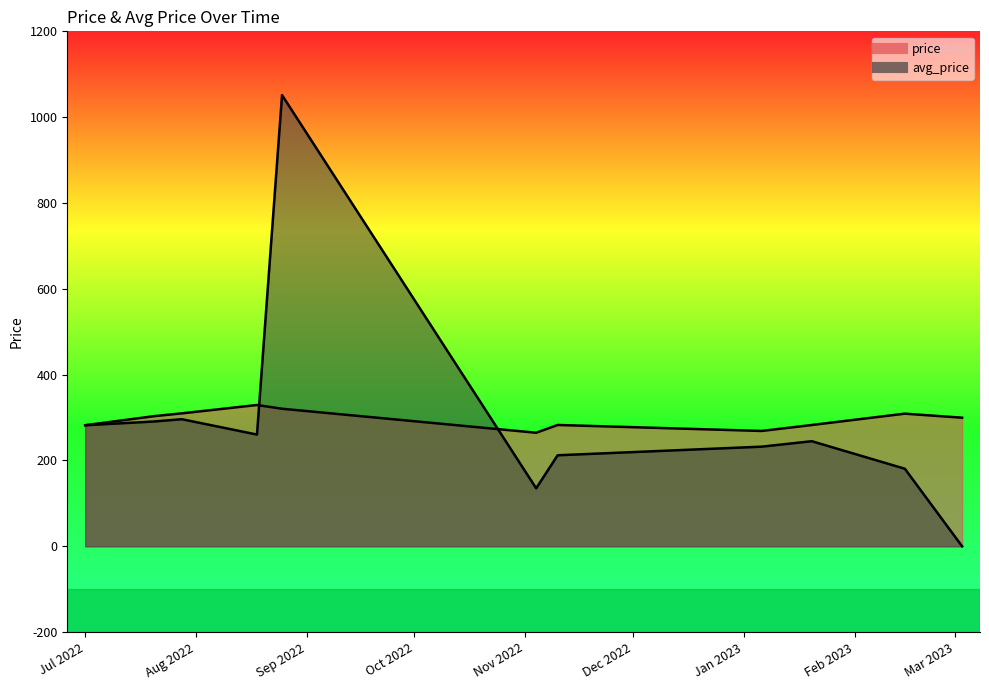

Reading left to right, what are all the values shown in this chart?

price: 282.1	303.0	309.8	329.3	320.6	264.7	282.8	268.8	282.7	309.1	299.7
avg_price: 282.1	290.7	296.2	260.4	1051.4	135.2	212.1	232.2	244.9	180.8	0.0